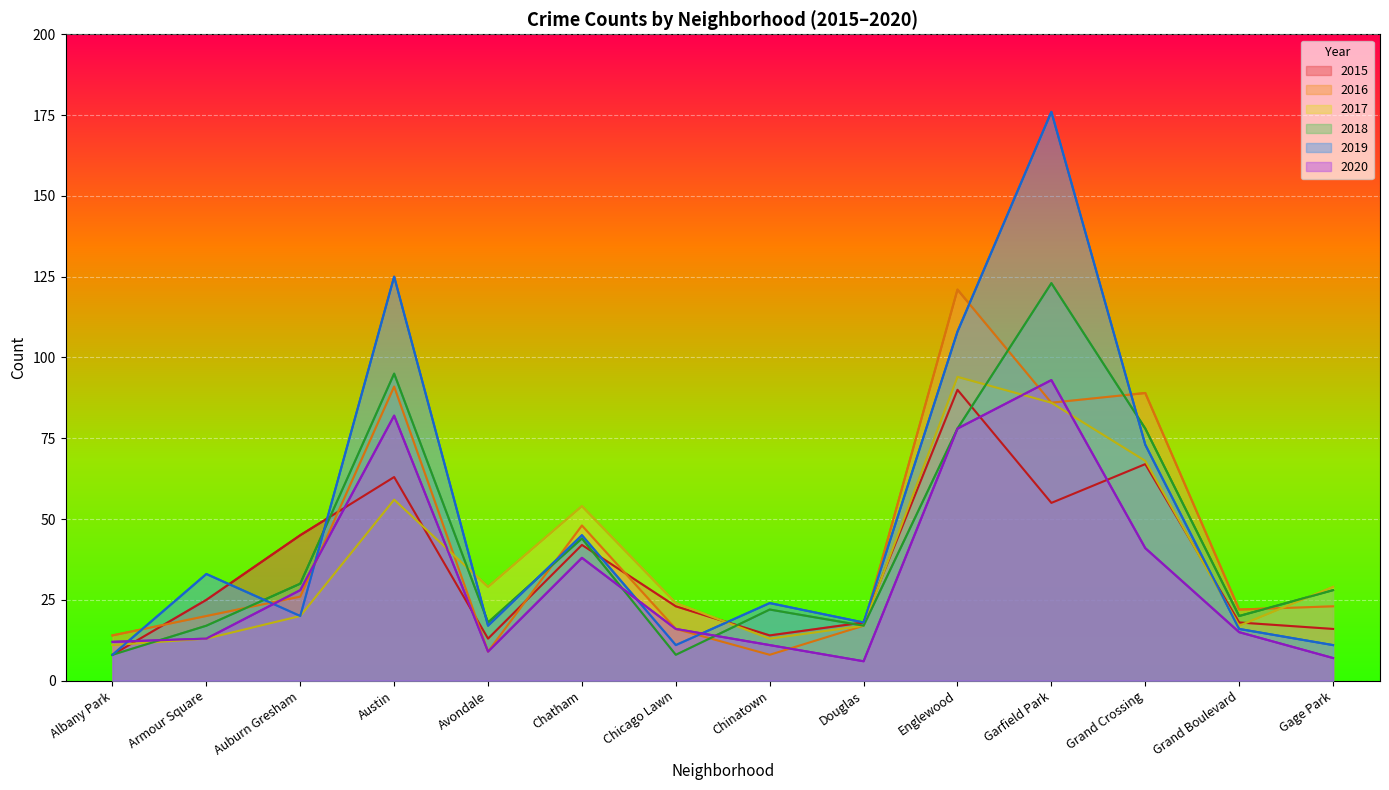

Reading right to left, transcribe all the data shown in this chart.

2015: 16	18	67	55	90	18	14	23	42	13	63	45	25	8
2016: 23	22	89	86	121	17	8	16	48	9	91	26	20	14
2017: 29	17	68	86	94	17	13	24	54	29	56	20	13	11
2018: 28	20	78	123	78	17	22	8	44	18	95	30	17	8
2019: 11	16	73	176	108	18	24	11	45	17	125	20	33	8
2020: 7	15	41	93	78	6	11	16	38	9	82	28	13	12